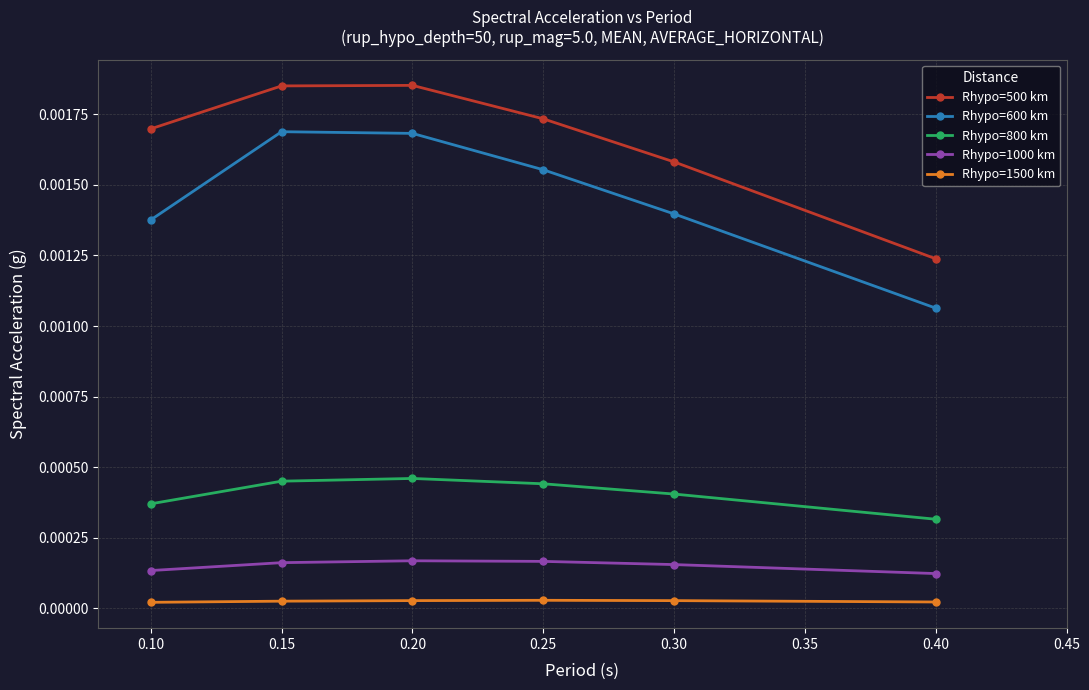

Is the value of Rhypo=600 km at 0.20 greater than the value of Rhypo=500 km at 0.20?

No